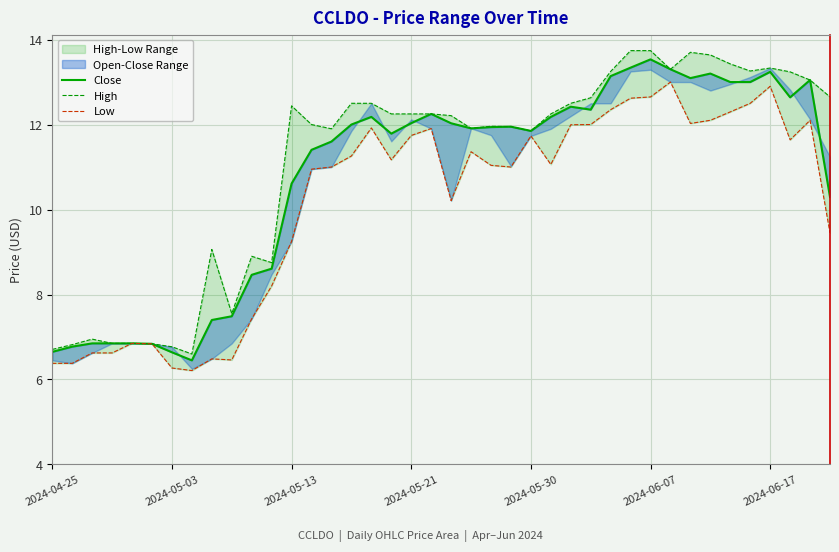

How many lines are shown in the chart?

3